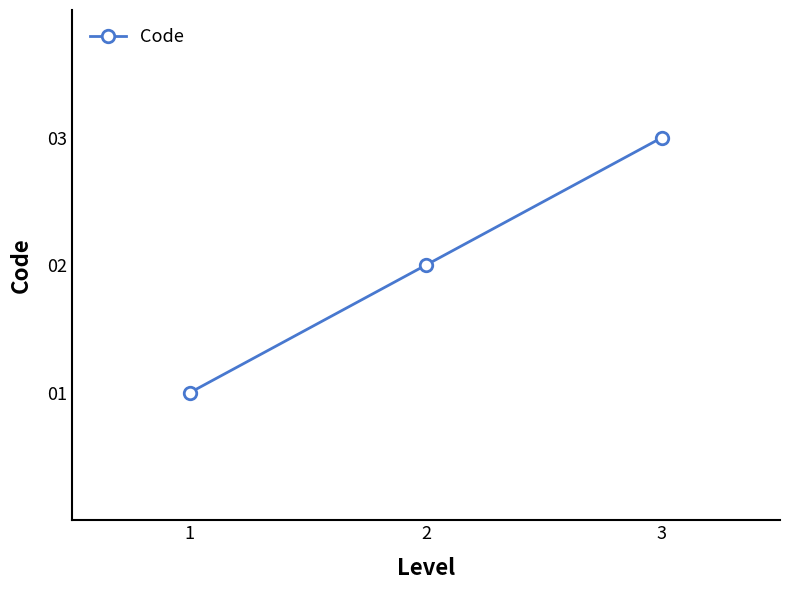

Does the chart have visible grid lines?

No